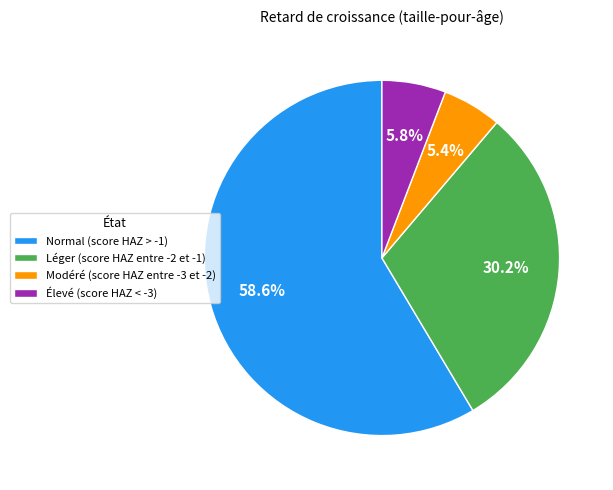

To the nearest percent, what portion does Élevé (score HAZ < -3) represent?

6%